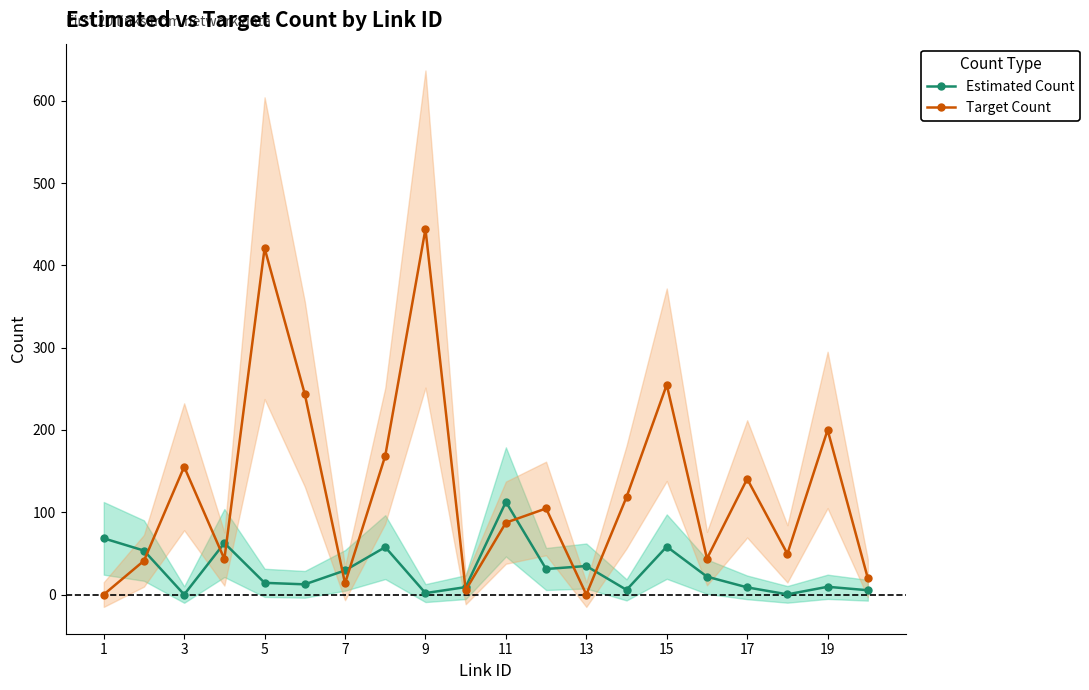

Read the Target Count value at 9.

444.2